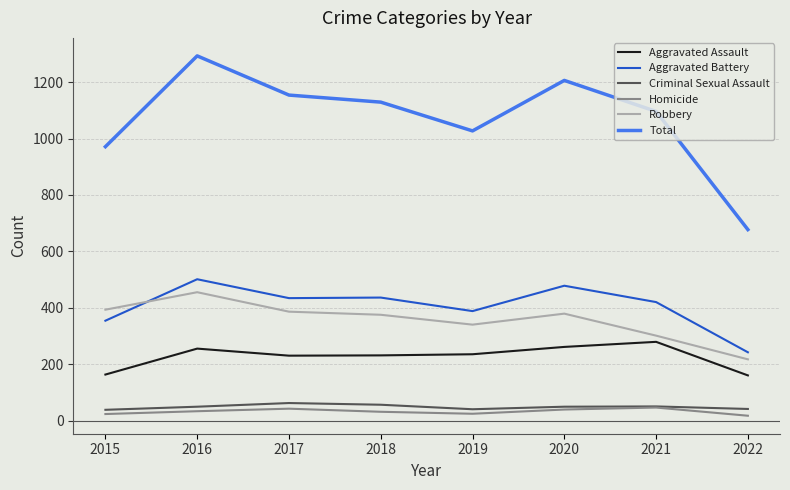

Is it true that Criminal Sexual Assault equals 41 at 2022?

True